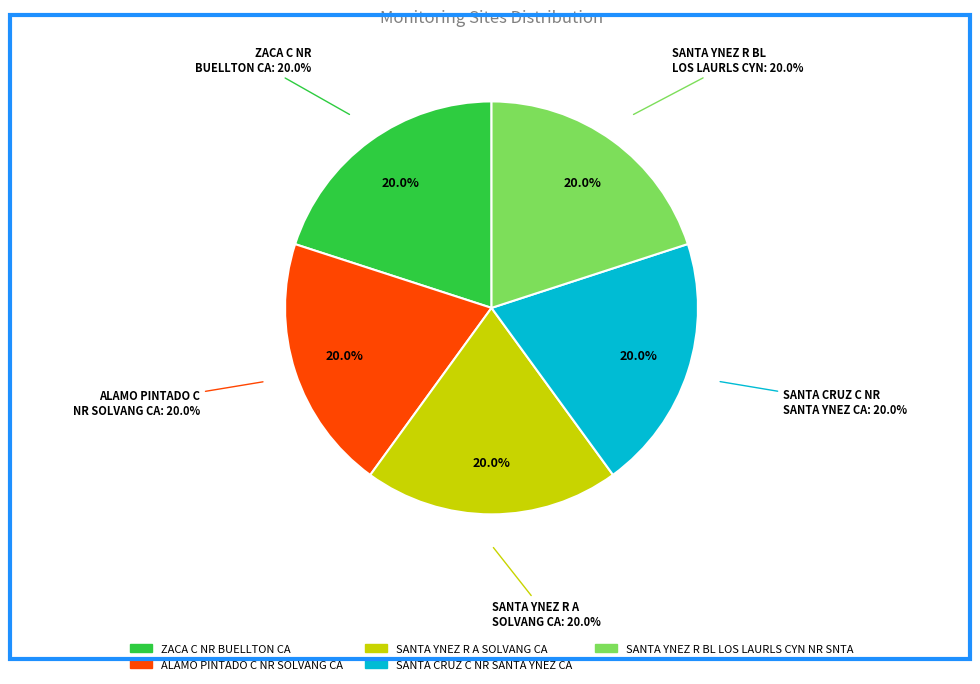

What is the smallest slice in the pie chart?

SANTA YNEZ R BL LOS LAURLS CYN NR SNTA